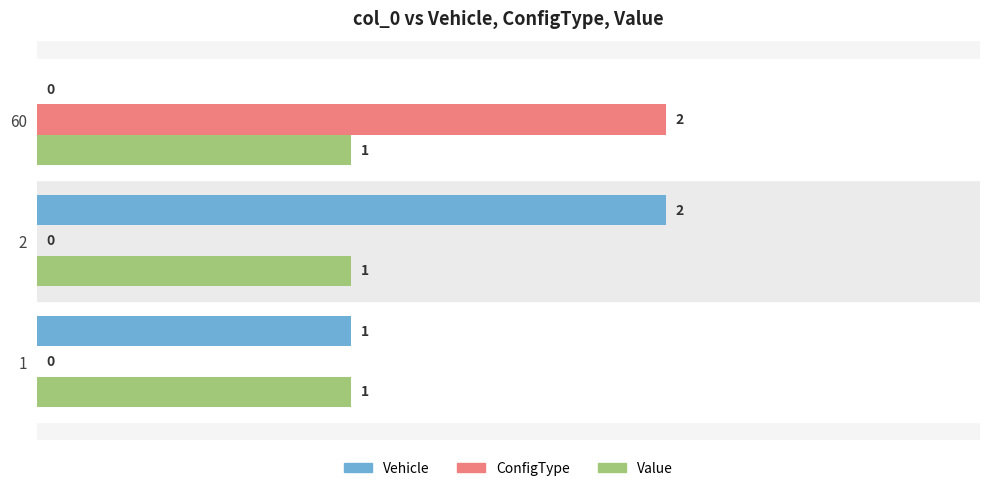

Between 1 and 2, which series saw the biggest shift?

Vehicle